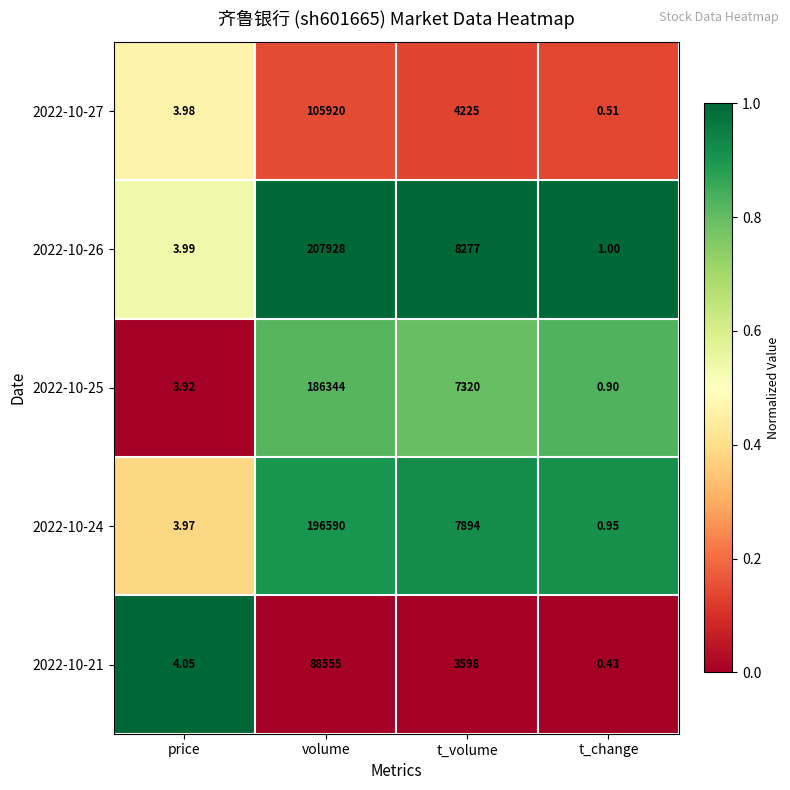

Which series has the largest total across all categories?

2022-10-26